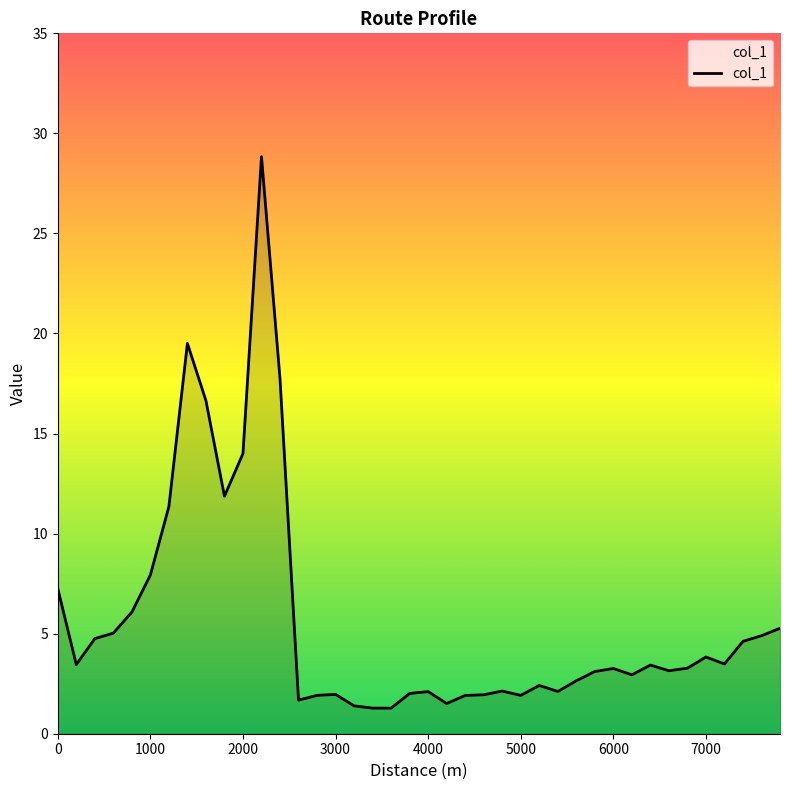

What is the greatest value displayed?

28.8